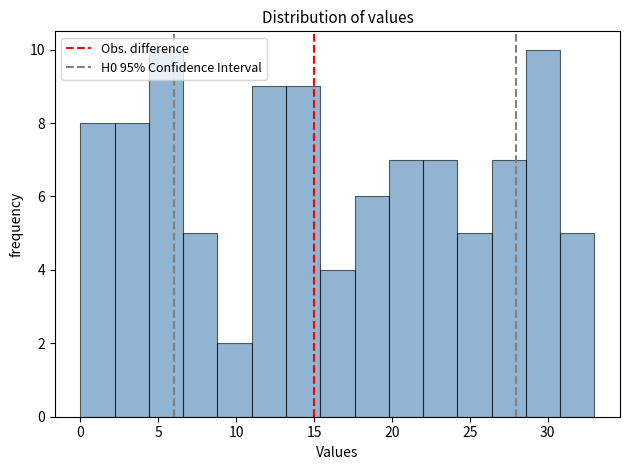

Reading left to right, list every bar in this chart as the range it spans on the x-axis followed by its height. Neither the bar edges nor the heights are printed on the chart, so give them approximately, as read against the axes.

0.0 to 2.2: 8
2.2 to 4.4: 8
4.4 to 6.6: 10
6.6 to 8.8: 5
8.8 to 11.0: 2
11.0 to 13.2: 9
13.2 to 15.4: 9
15.4 to 17.6: 4
17.6 to 19.8: 6
19.8 to 22.0: 7
22.0 to 24.2: 7
24.2 to 26.4: 5
26.4 to 28.6: 7
28.6 to 30.8: 10
30.8 to 33.0: 5